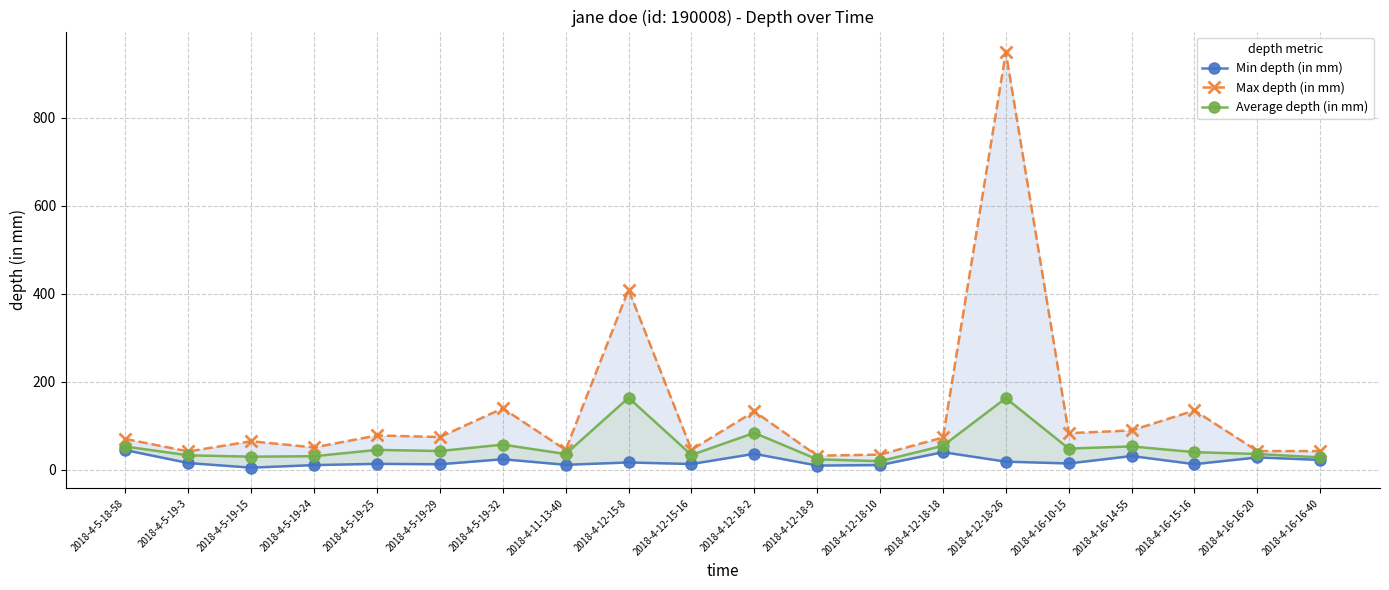

What is the difference between the second highest and minimum values in the Max depth (in mm) series?

377.5